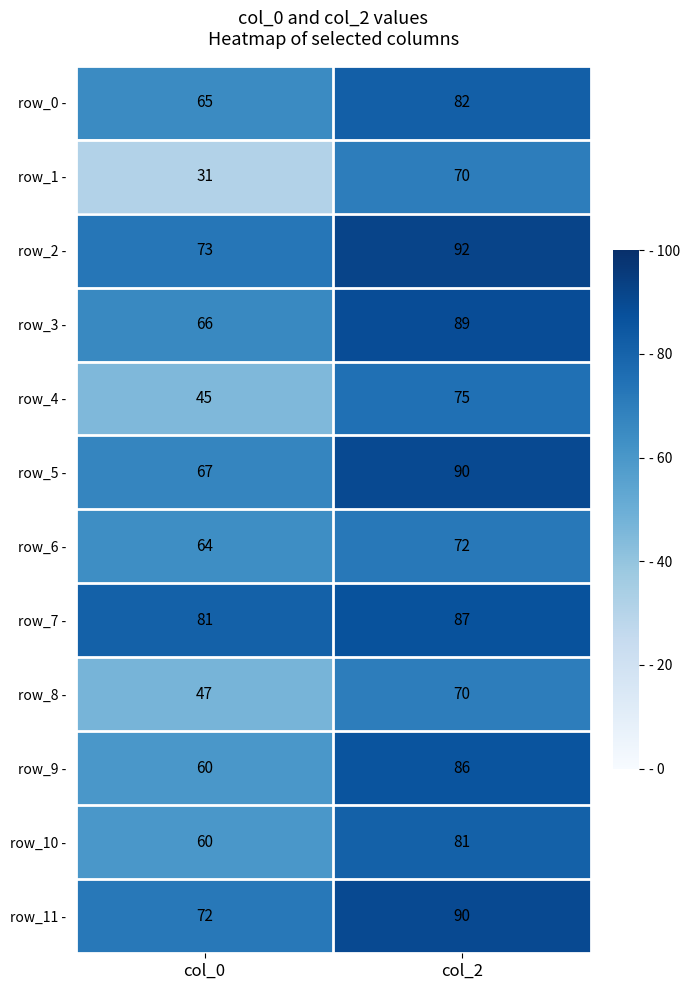

Count the number of categories in the chart.

2